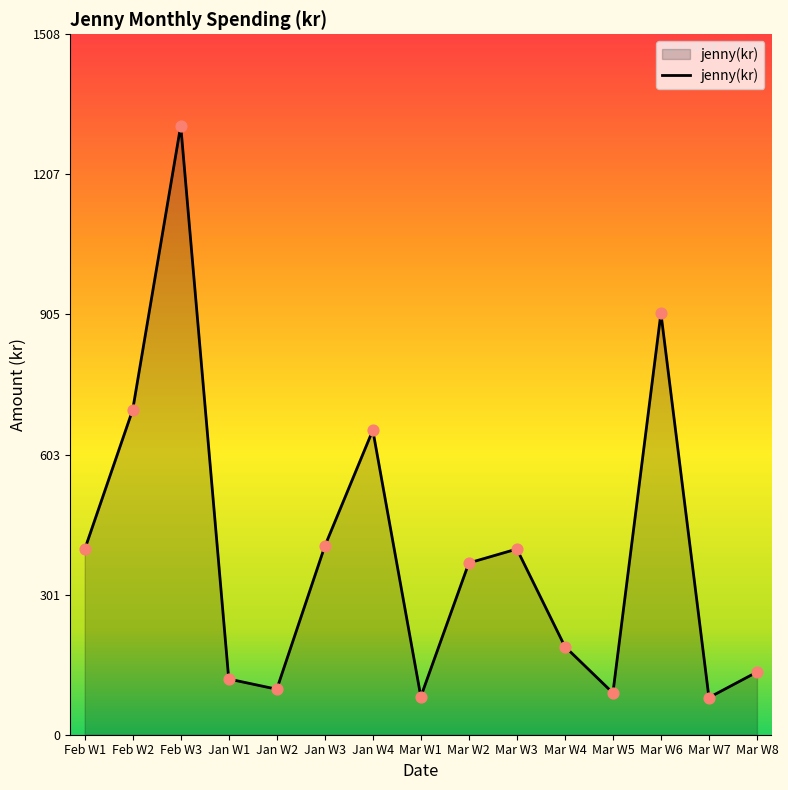

What is the ratio of the value at Feb W2 to the value at Mar W8?

5.2